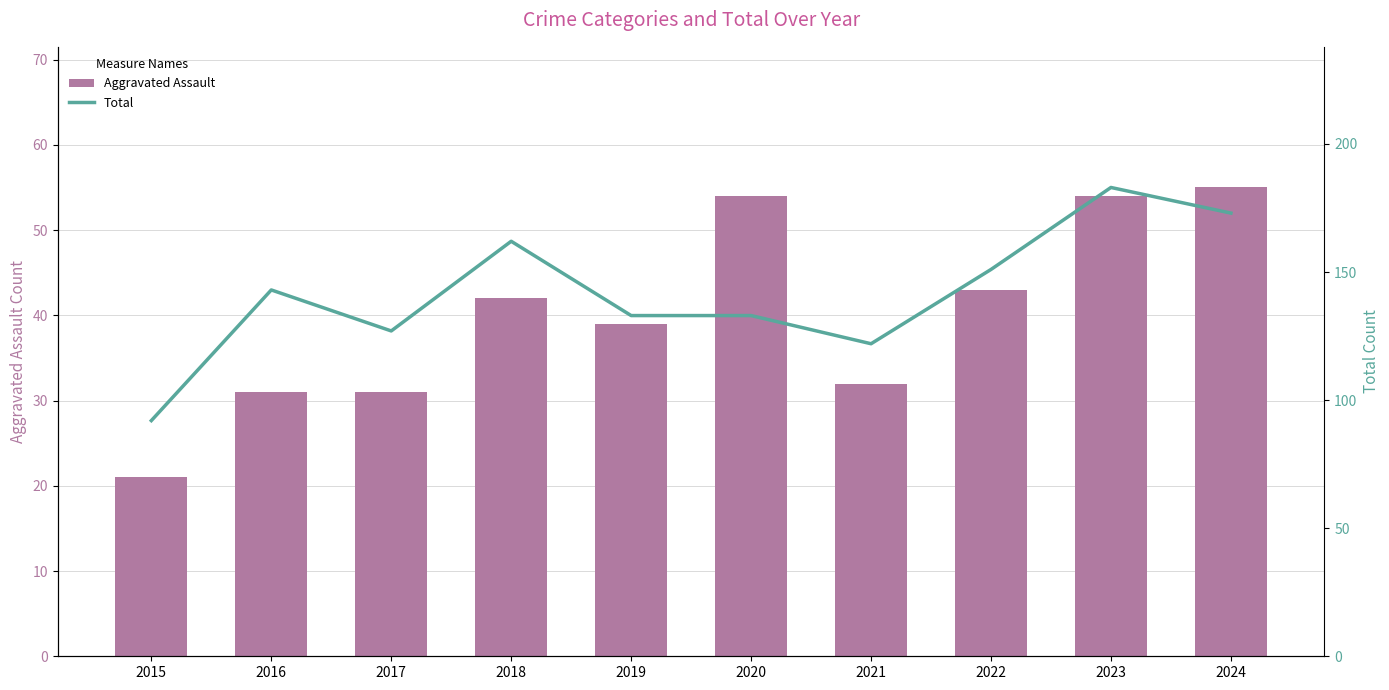

What is the average value of the Total series?

142